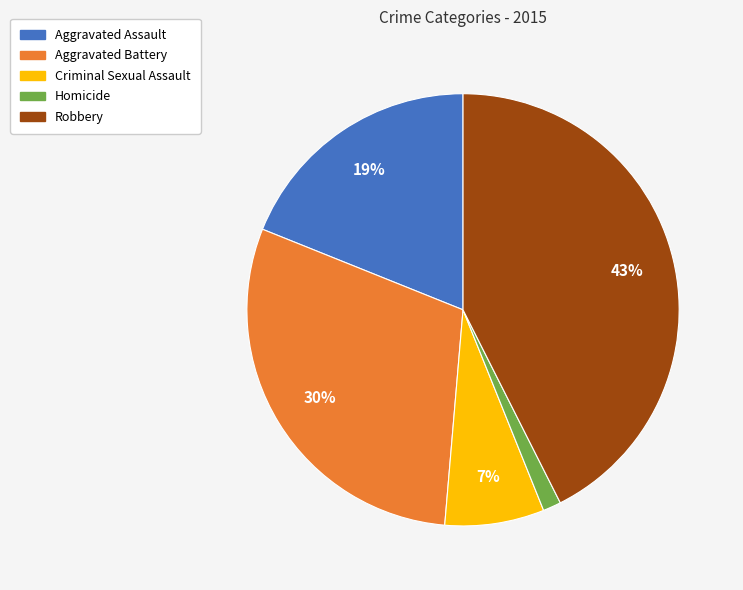

Is Aggravated Assault the majority of the pie?

No